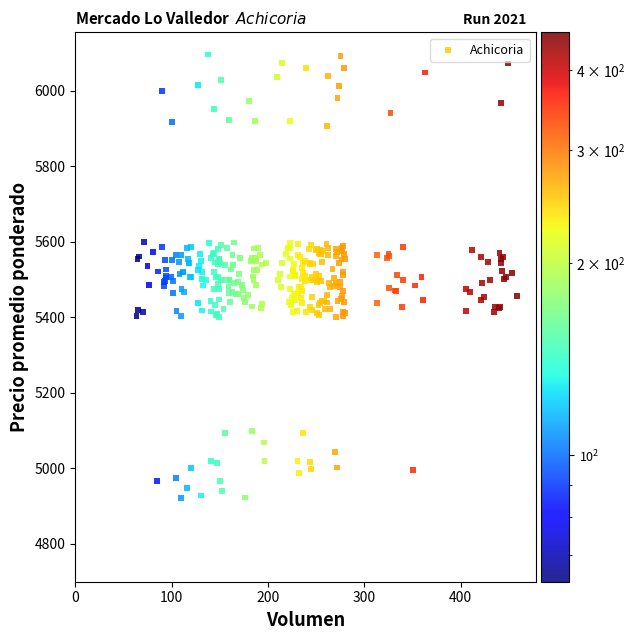

What is the range of X values (max minus min)?

394.7